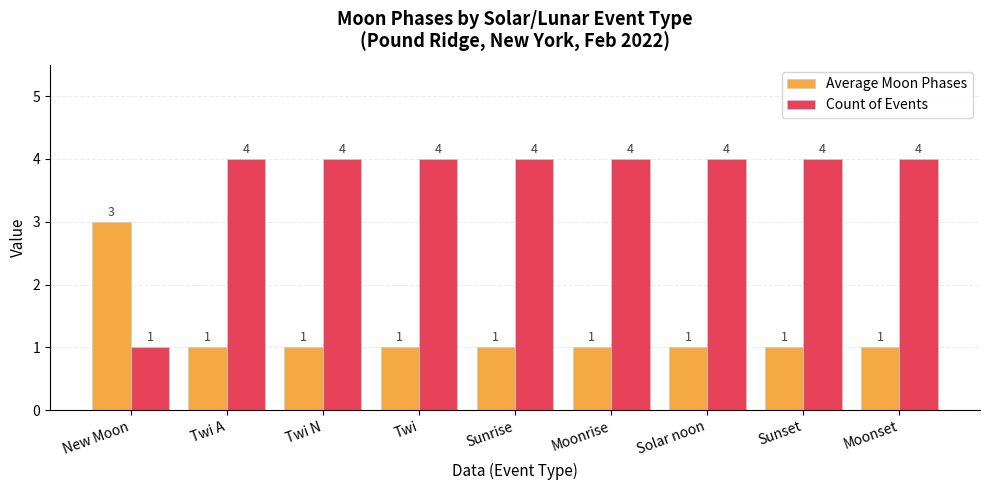

Which series has the largest total across all categories?

Count of Events